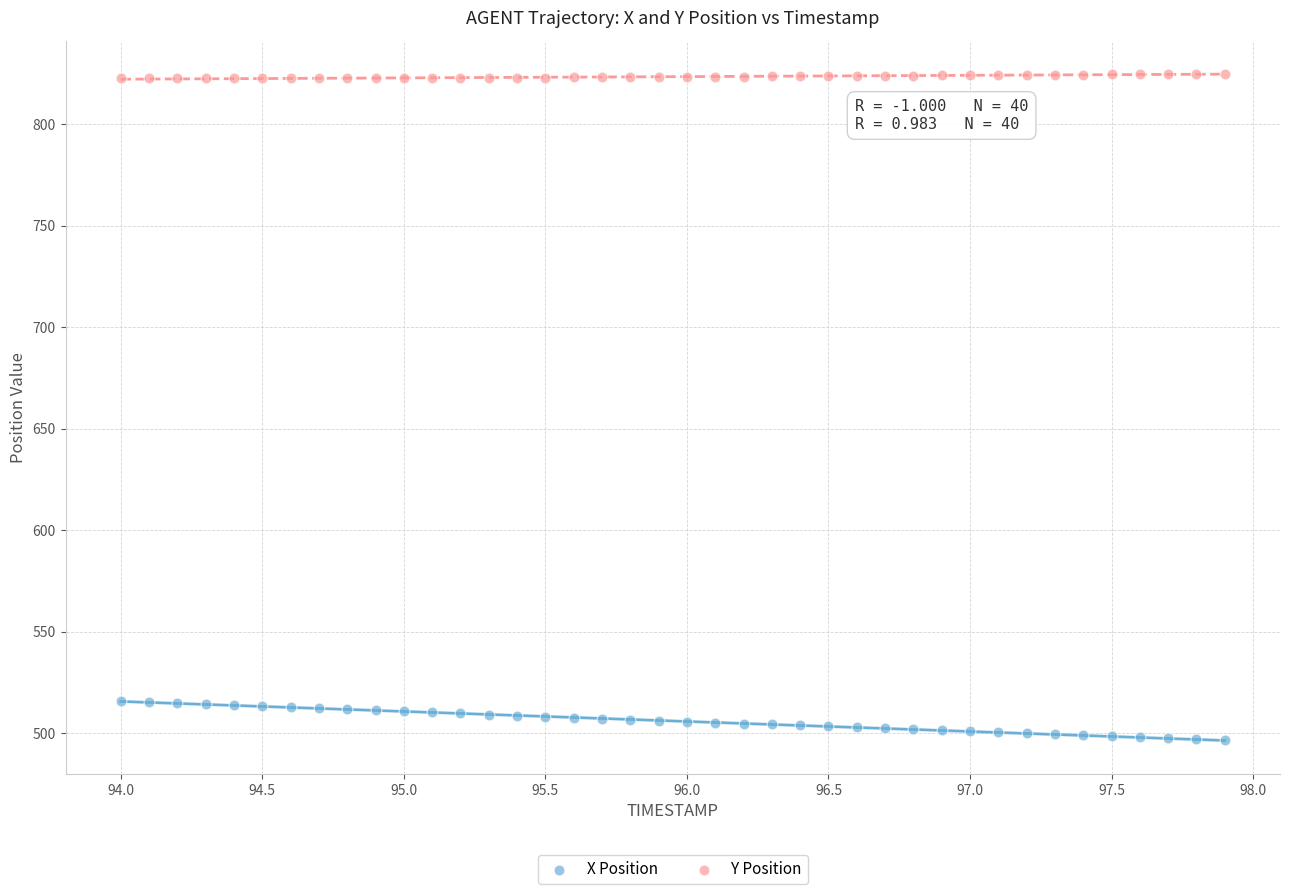

What are all the series names shown in the legend?

X Position, Y Position